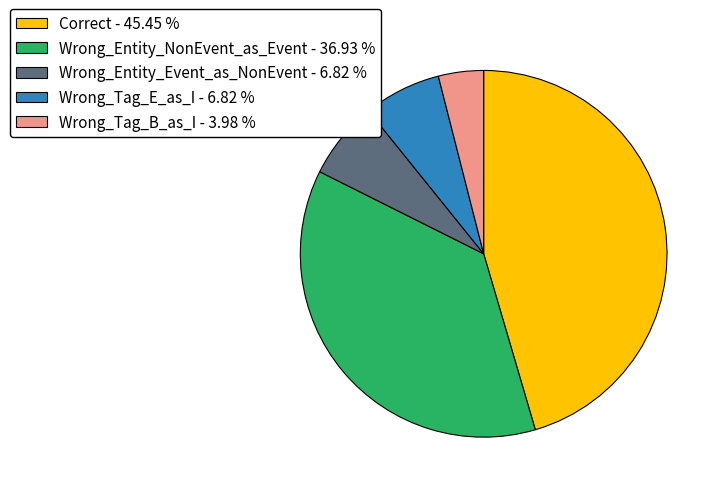

Which category has the biggest portion of the pie?

Correct